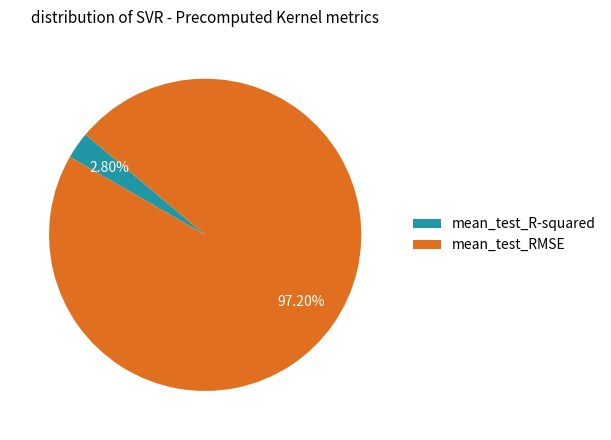

To the nearest percent, what is the difference between the mean_test_R-squared and mean_test_RMSE slice percentages?

94%